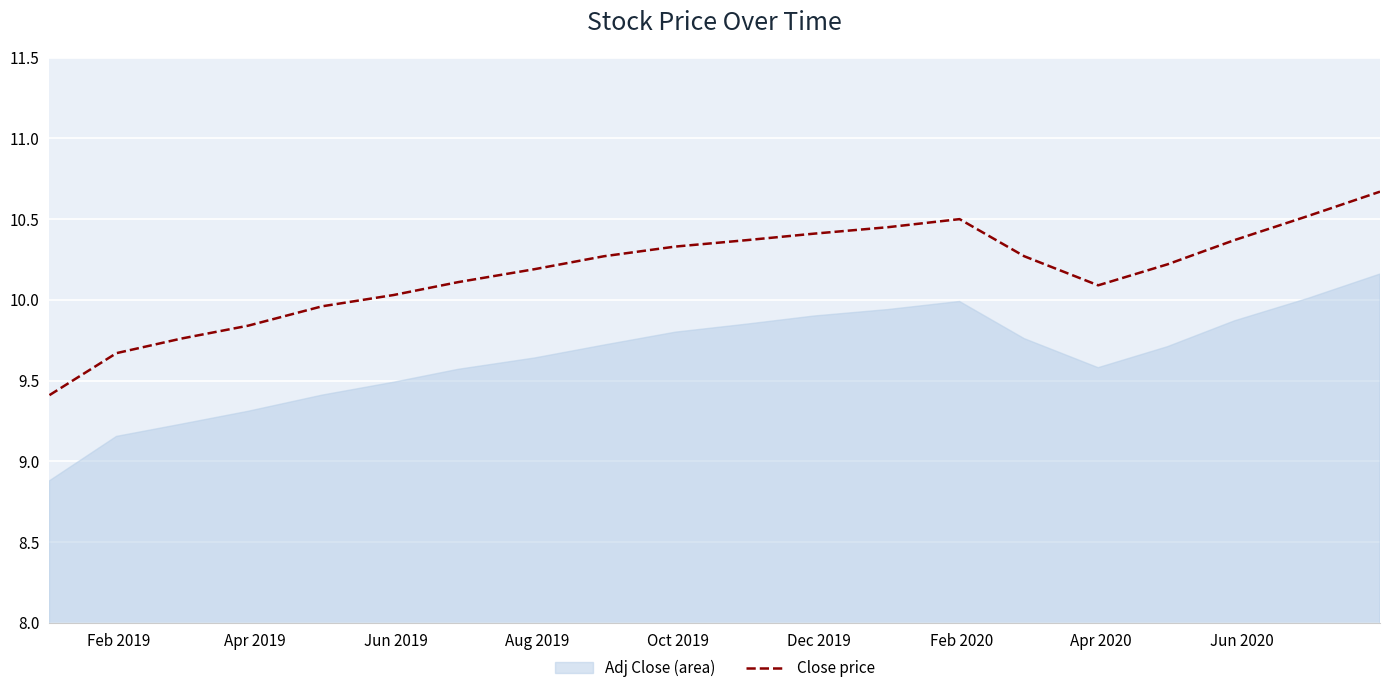

What is the lowest value of the Close price series?

9.4